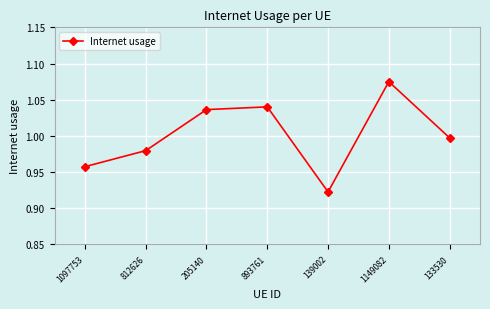

What is the label of the 2nd point from the right?

1149082